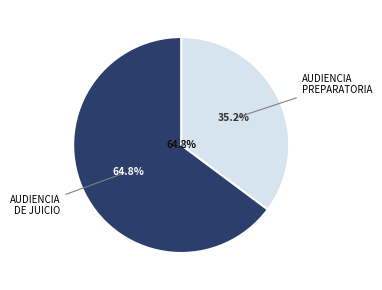

Which has a higher value, Audiencia Preparatoria or Audiencia De Juicio?

Audiencia De Juicio